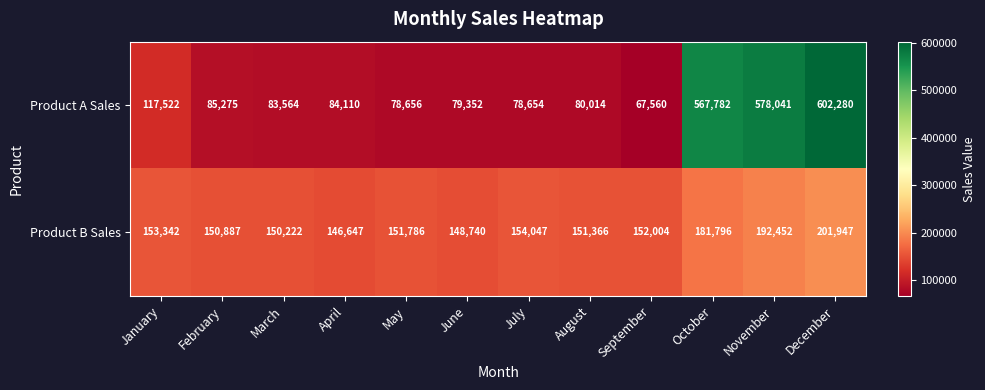

True or false: Product B Sales has a value of 150887 at February.

True